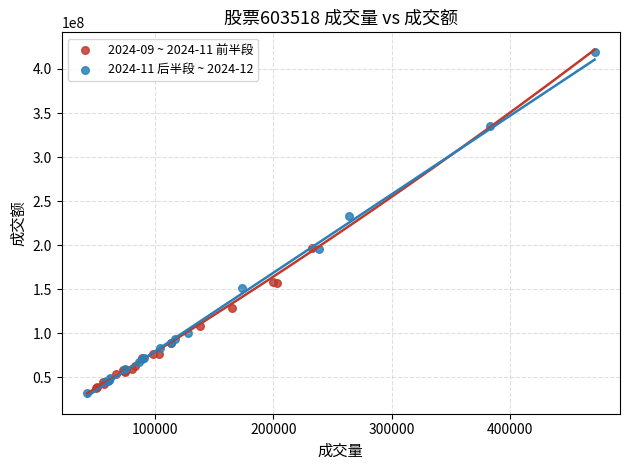

Which series reaches the maximum Y coordinate?

2024-11 后半段 ~ 2024-12